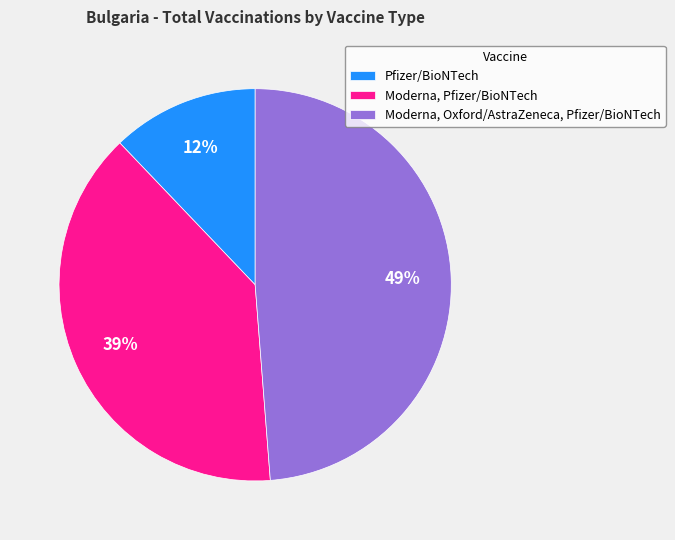

Approximately how many times larger is the value at Pfizer/BioNTech compared to Moderna, Pfizer/BioNTech?

0.3